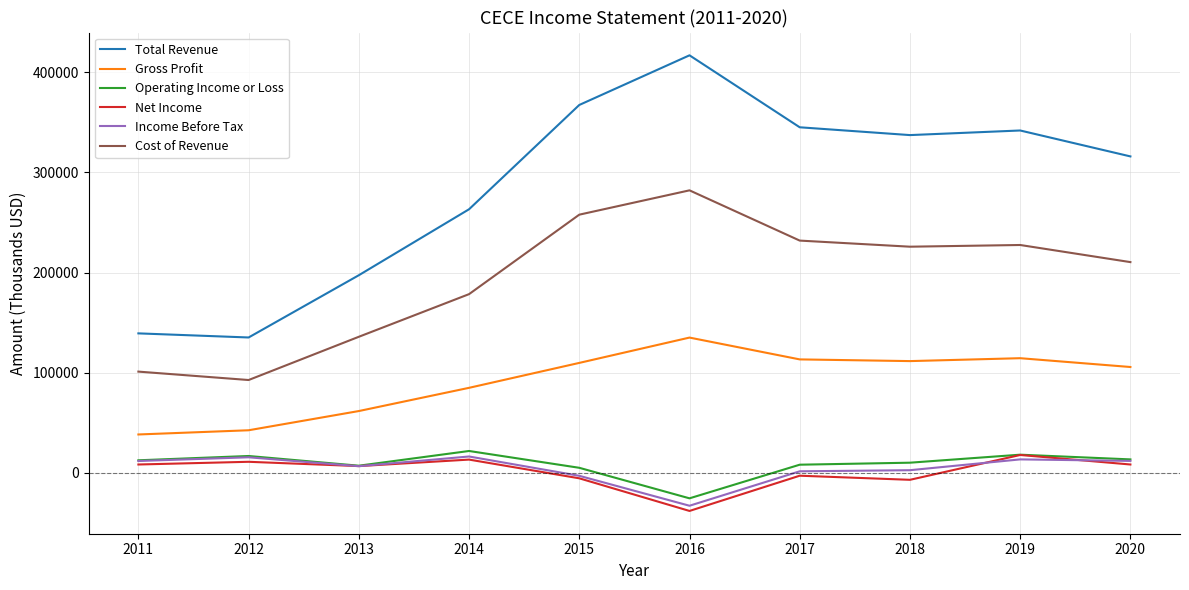

In Operating Income or Loss, how many points are lower than both neighbors (excluding endpoints)?

2